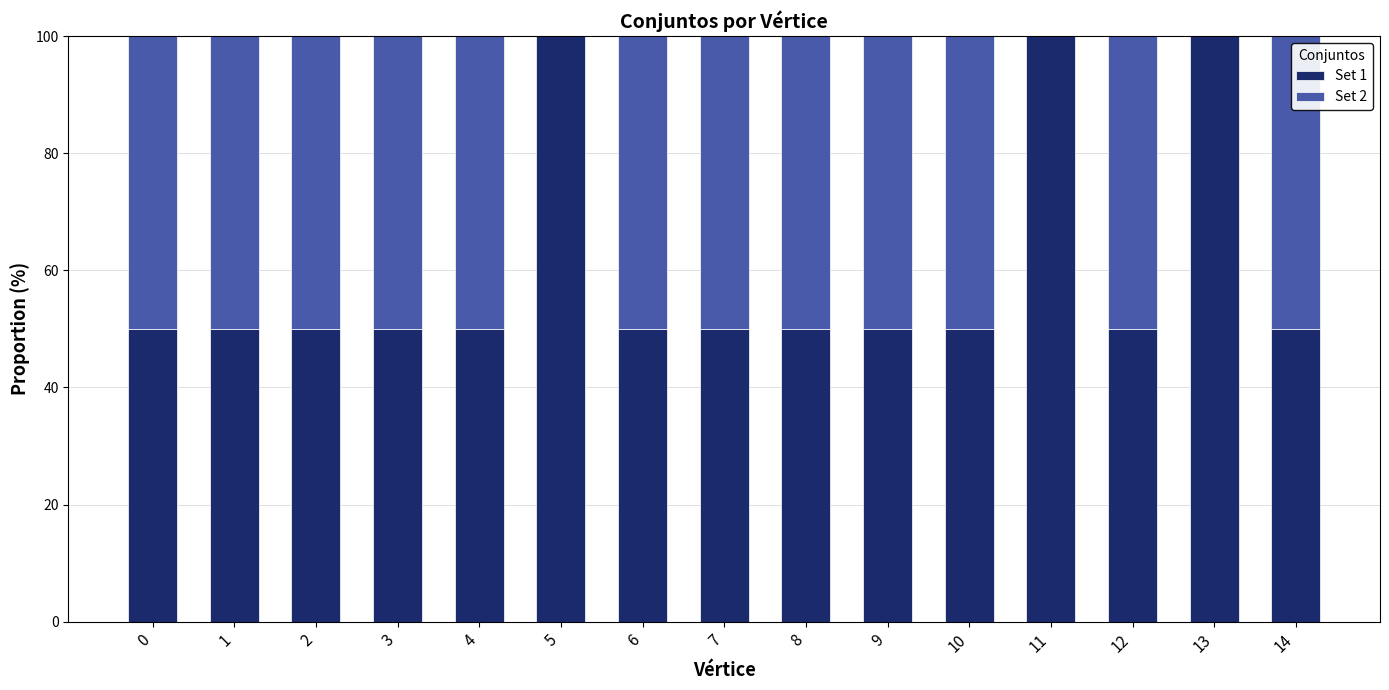

What is the sum of the Set 1 values at 7 and 13?

150